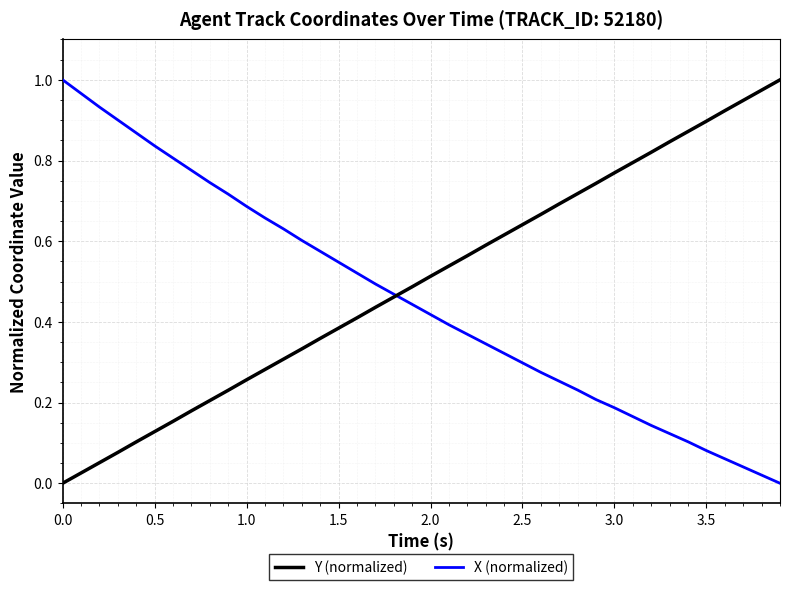

How many lines are shown in the chart?

2